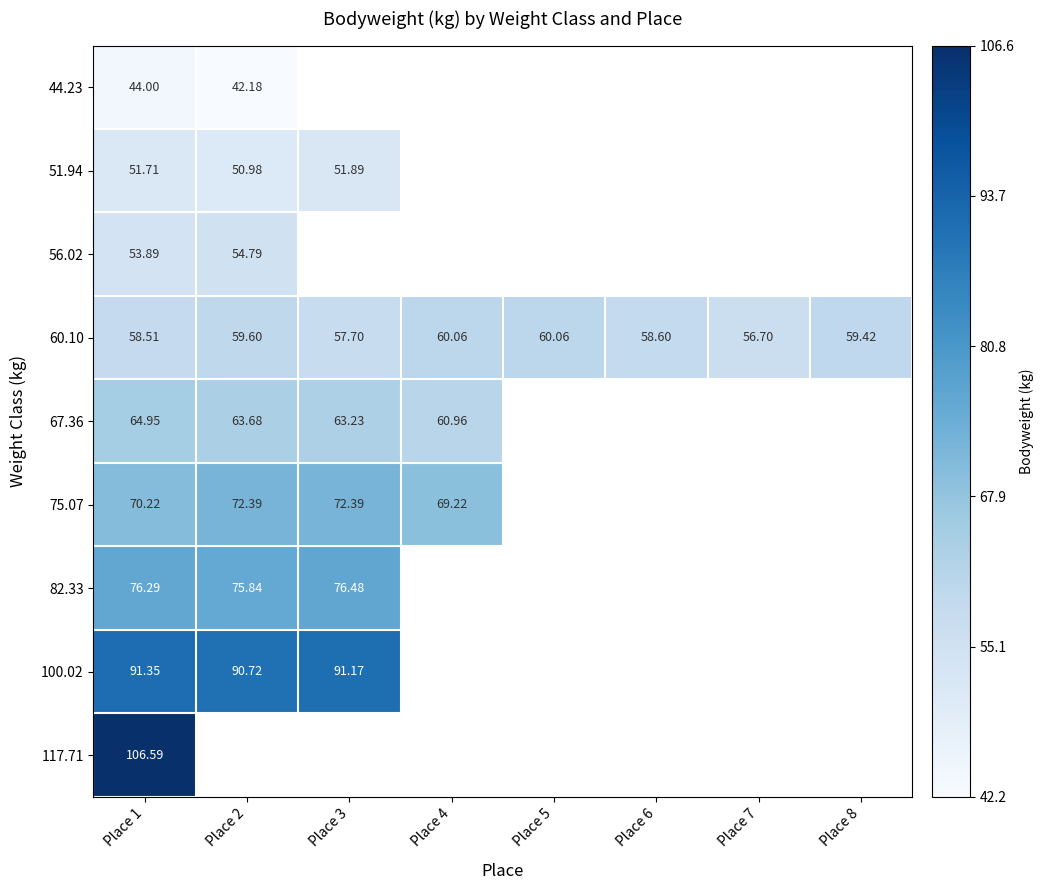

Is the value of 100.02 at Place 2 greater than the value of 60.10 at Place 8?

Yes